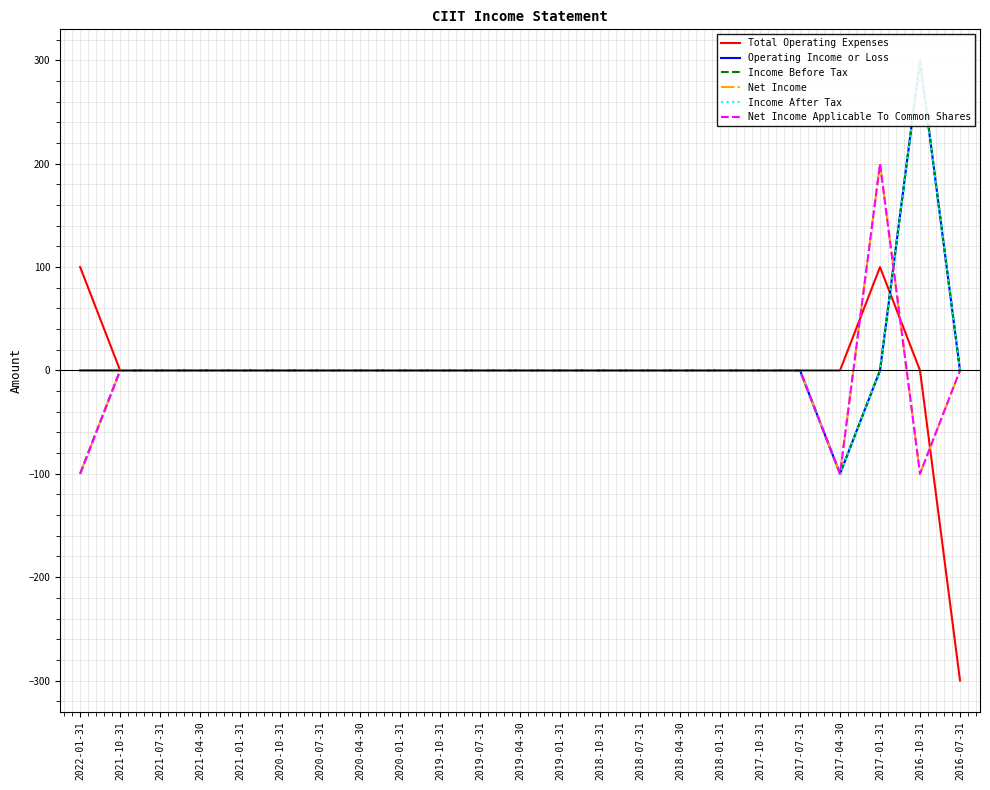

At 2019-01-31, list the series in order from smallest to largest.

Total Operating Expenses, Operating Income or Loss, Income Before Tax, Net Income, Income After Tax, Net Income Applicable To Common Shares